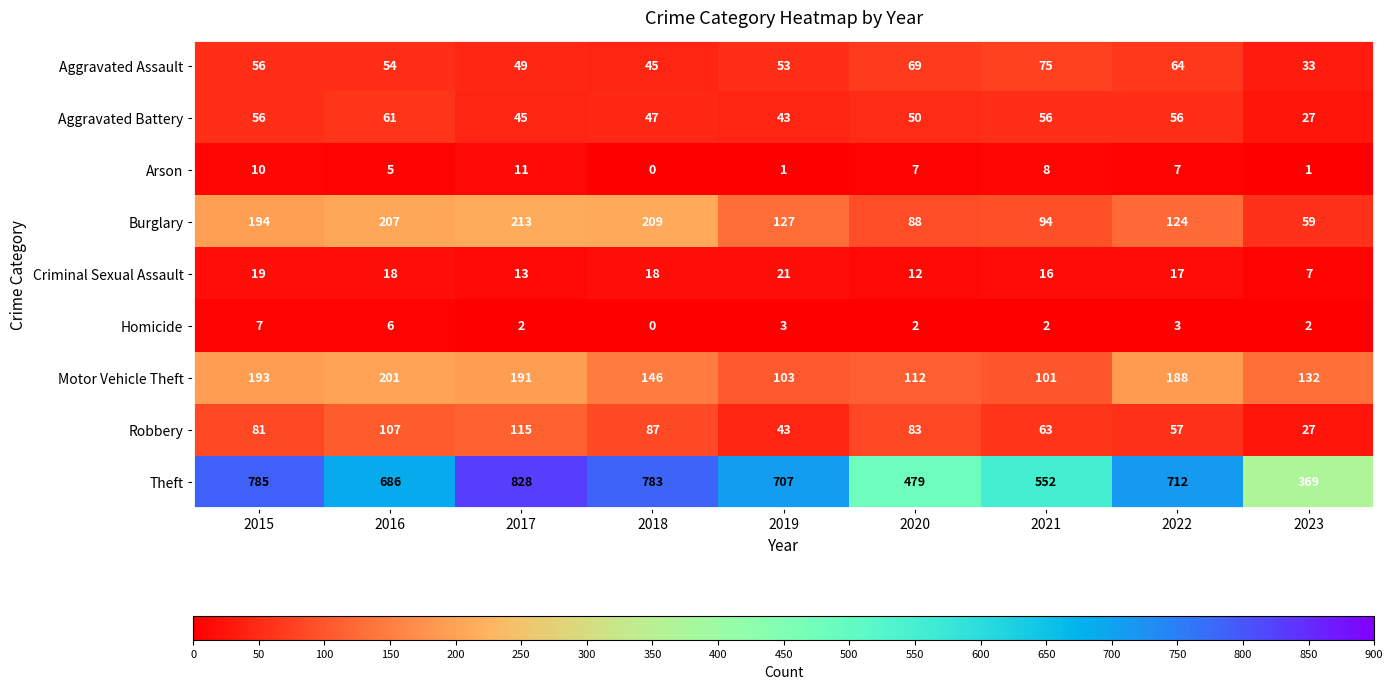

Which series has the widest spread of values?

Theft